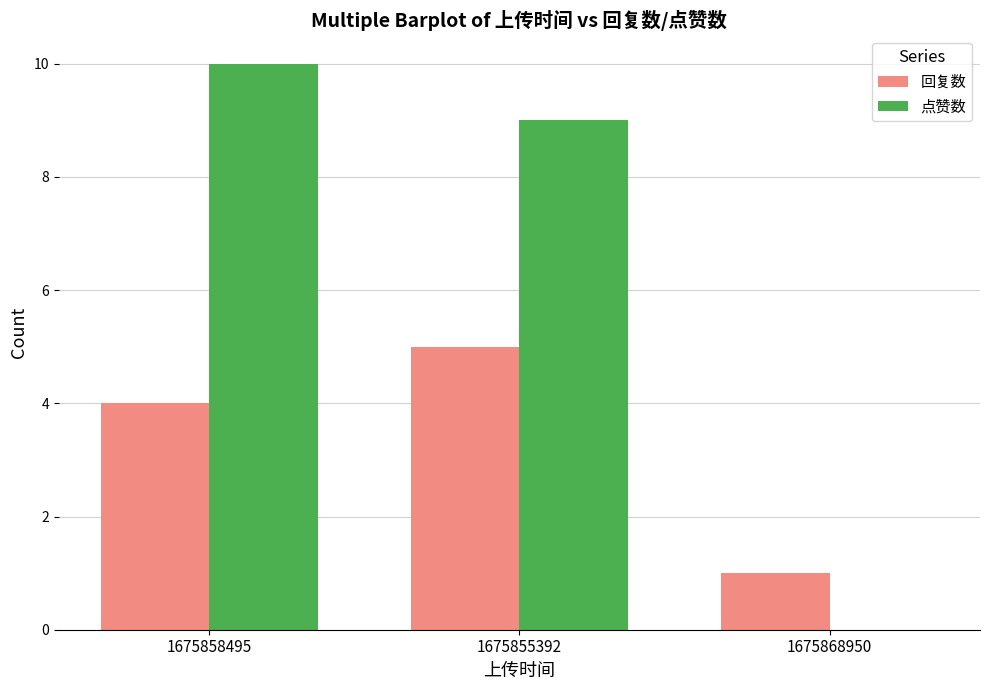

Are the bars grouped side by side (vs. stacked)?

Yes